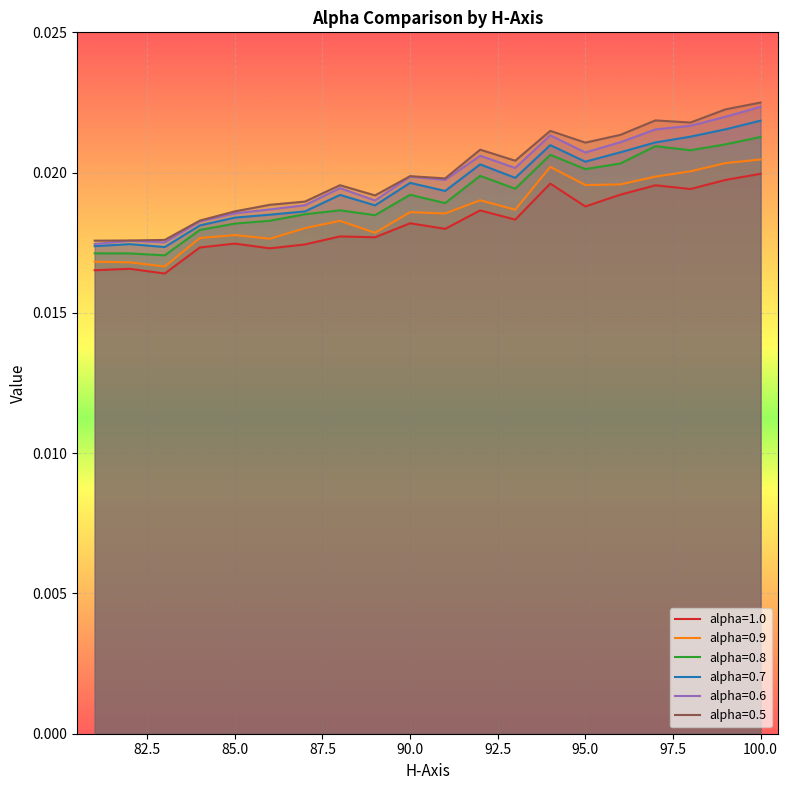

At which category is the sum across all series the highest?

100